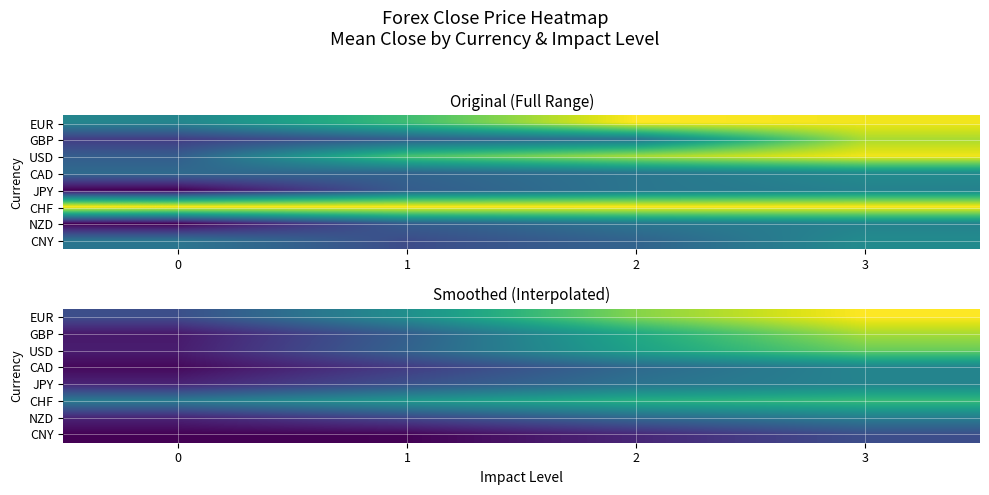

The USD series shows 1.7 at 3. True or false?

True